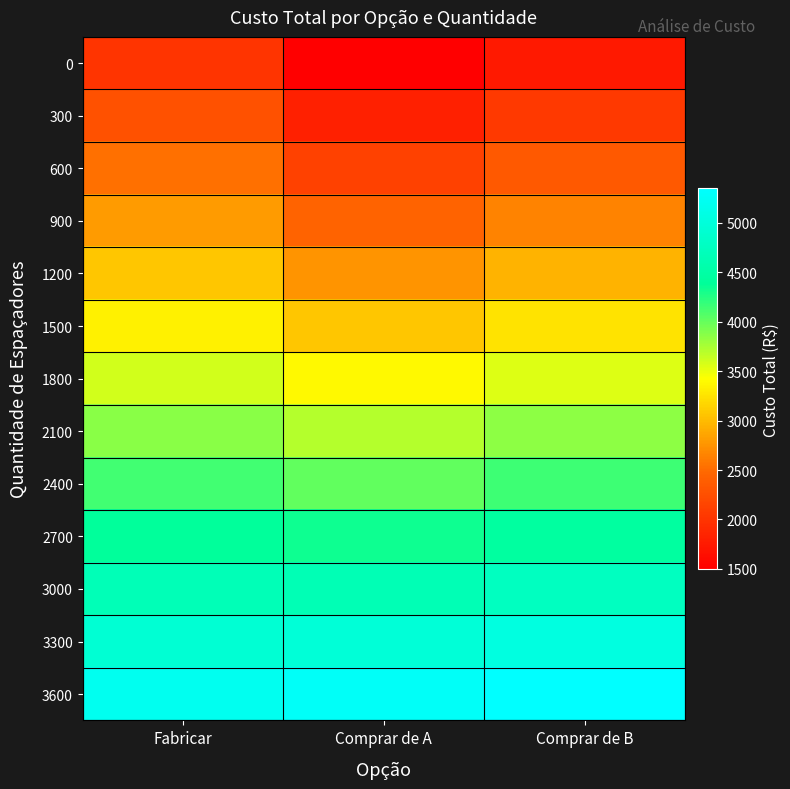

Reading right to left, list all the values displayed in this chart.

0: Comprar de B=1750	Comprar de A=1500	Fabricar=2000
300: Comprar de B=2050	Comprar de A=1815	Fabricar=2267
600: Comprar de B=2350	Comprar de A=2130	Fabricar=2534
900: Comprar de B=2650	Comprar de A=2445	Fabricar=2801
1200: Comprar de B=2950	Comprar de A=2760	Fabricar=3068
1500: Comprar de B=3250	Comprar de A=3075	Fabricar=3335
1800: Comprar de B=3550	Comprar de A=3390	Fabricar=3602
2100: Comprar de B=3850	Comprar de A=3705	Fabricar=3869
2400: Comprar de B=4150	Comprar de A=4020	Fabricar=4136
2700: Comprar de B=4450	Comprar de A=4335	Fabricar=4403
3000: Comprar de B=4750	Comprar de A=4650	Fabricar=4670
3300: Comprar de B=5050	Comprar de A=4965	Fabricar=4937
3600: Comprar de B=5350	Comprar de A=5280	Fabricar=5204